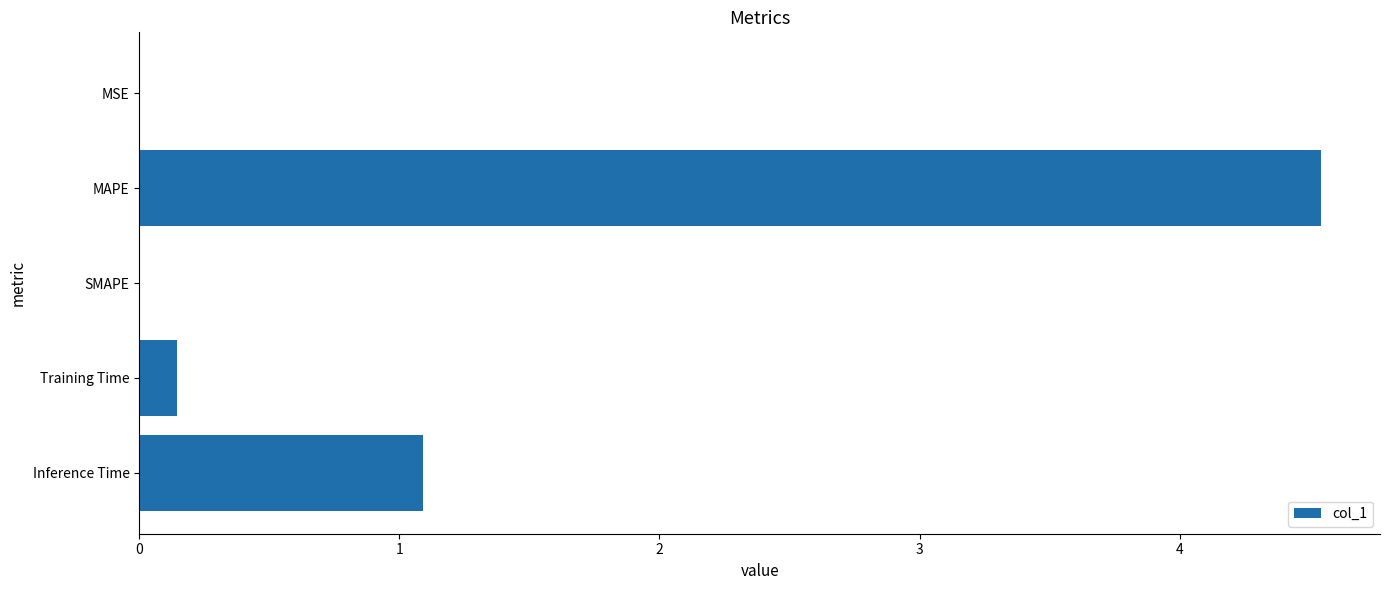

Which label corresponds to the largest value in the chart?

MAPE